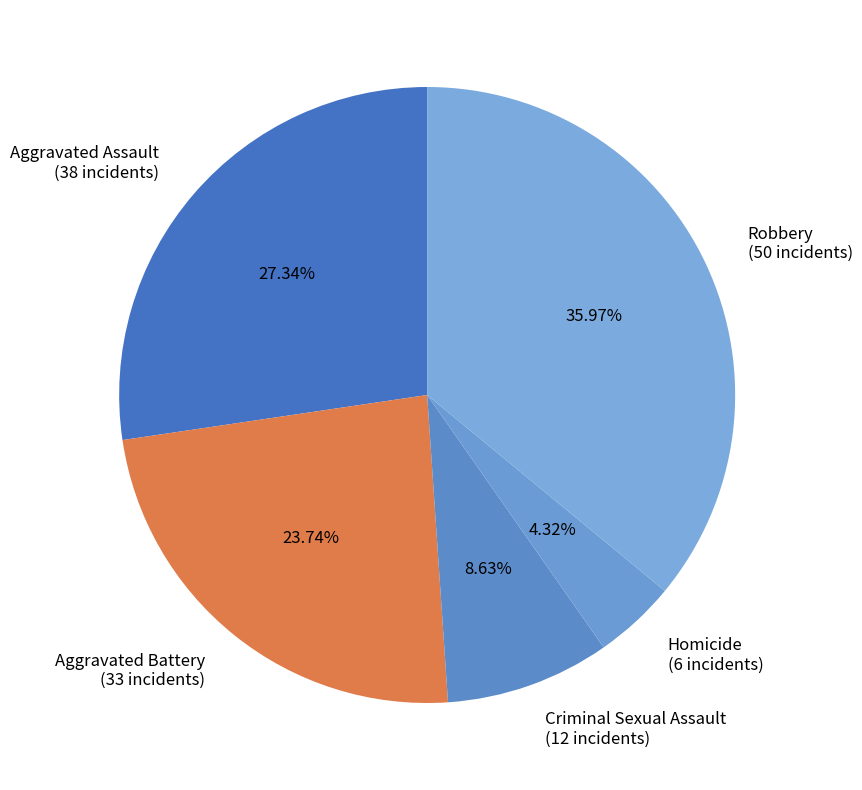

True or false: Robbery accounts for 44% of the total.

False